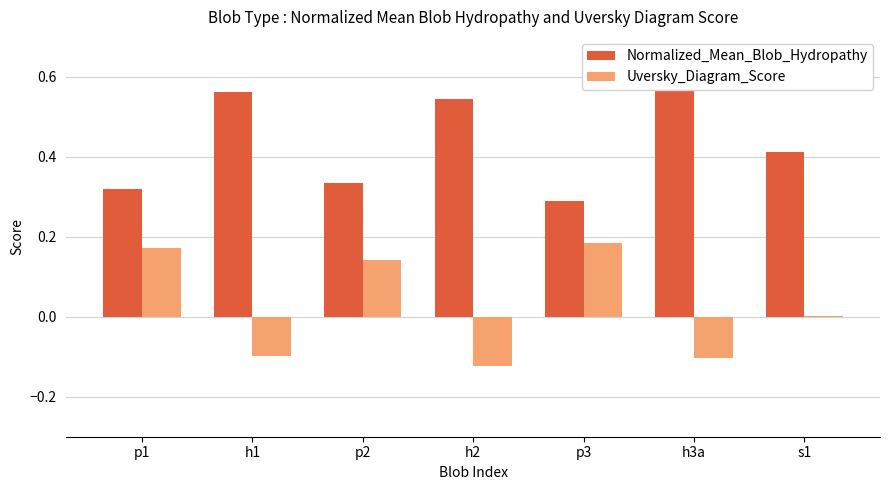

List the labels in order of Normalized_Mean_Blob_Hydropathy value, largest first.

h3a, h1, h2, s1, p2, p1, p3